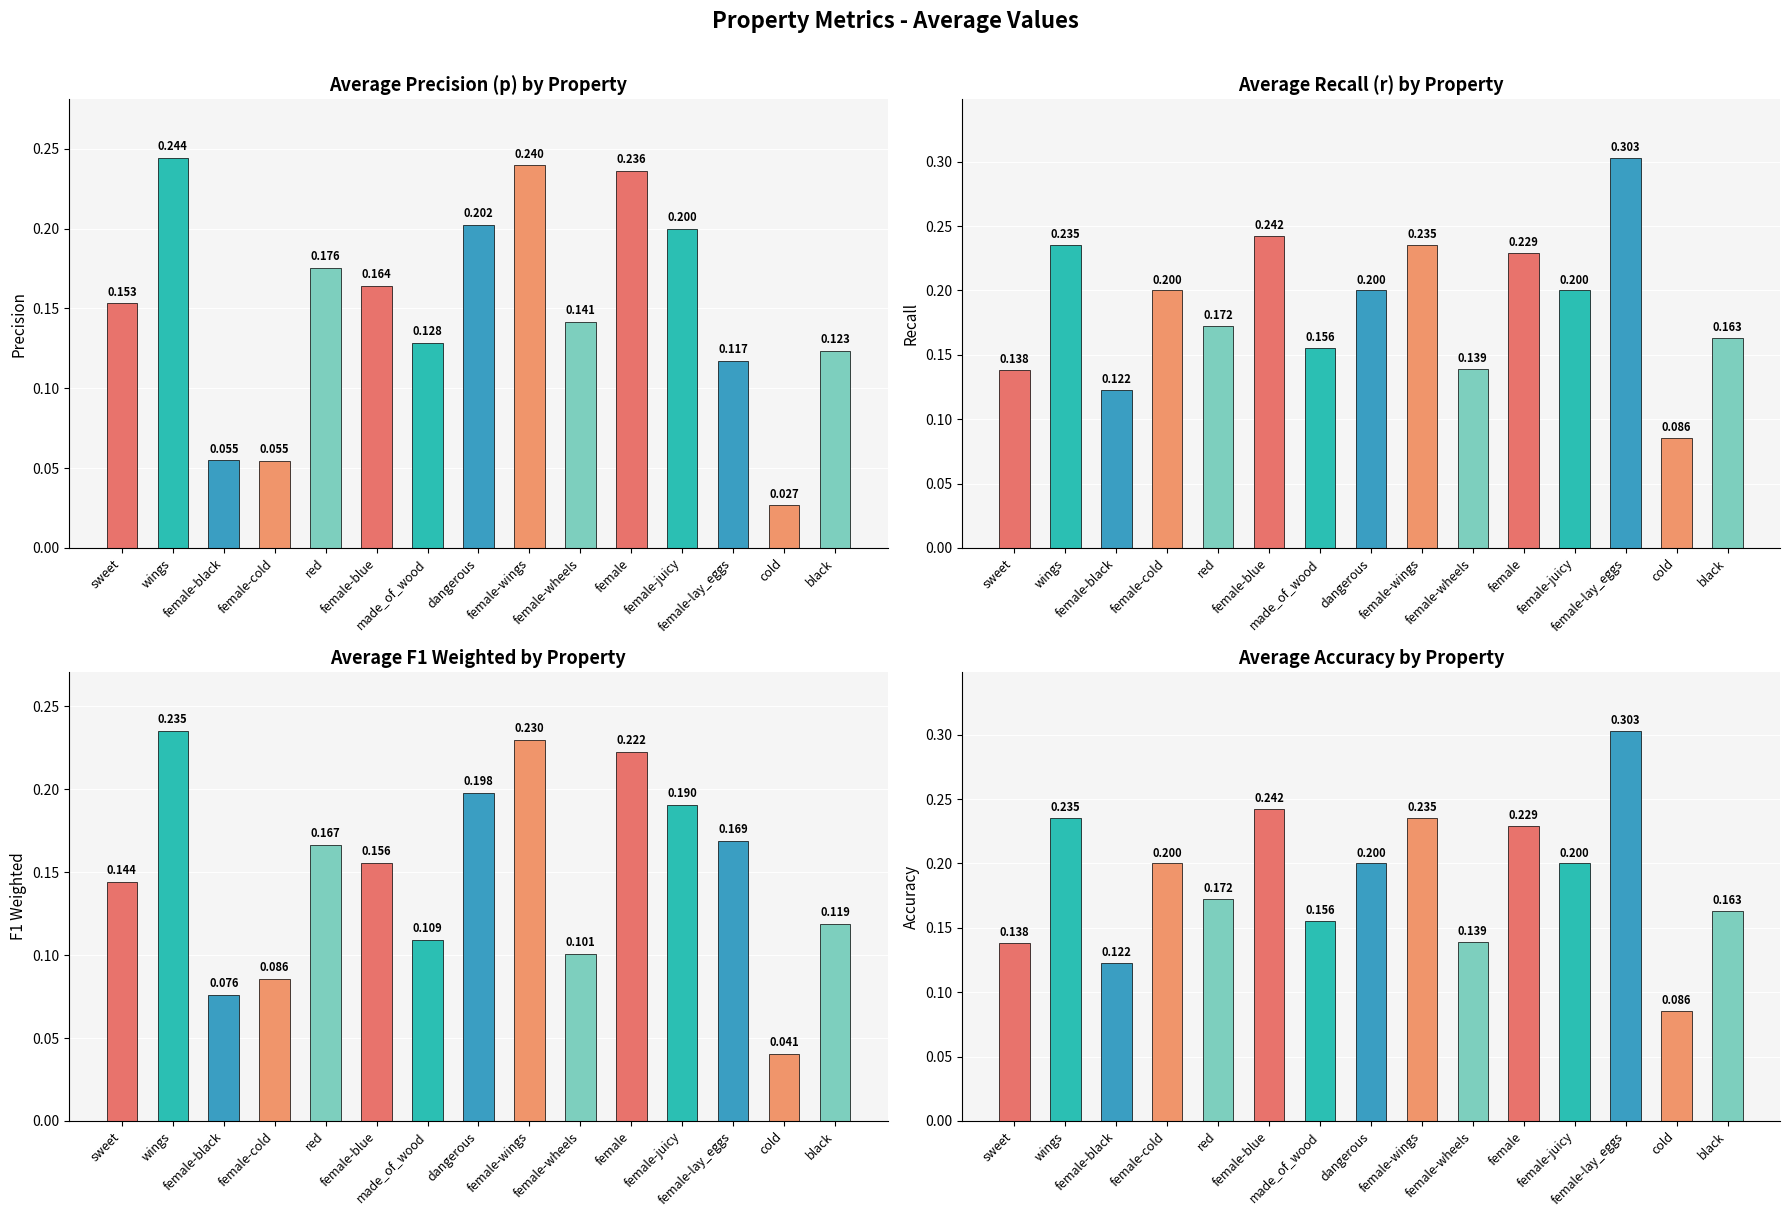

At which label does Average Precision (p) by Property reach its minimum?

cold